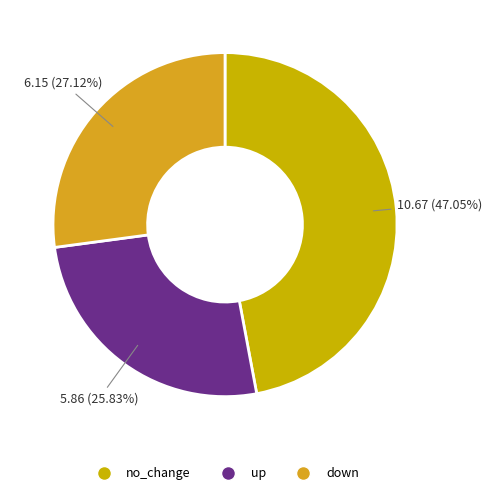

What percentage is the up slice, to the nearest percent?

26%